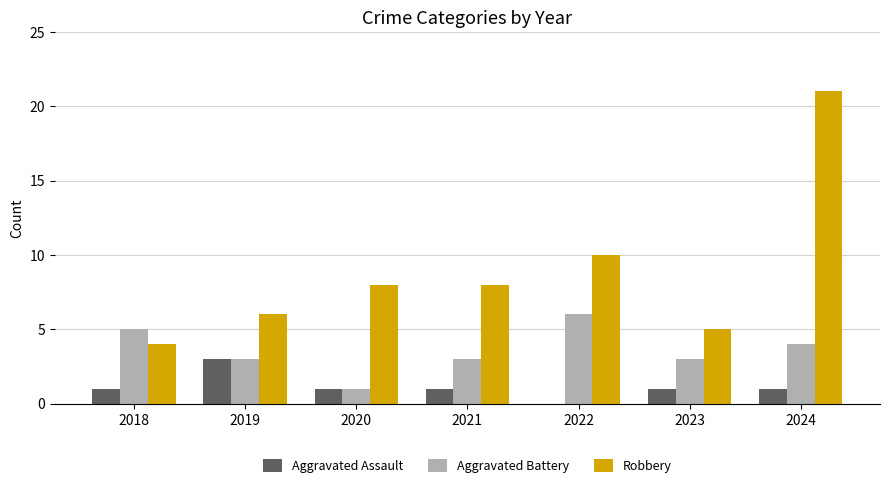

At which label is Robbery closest to 12?

2022